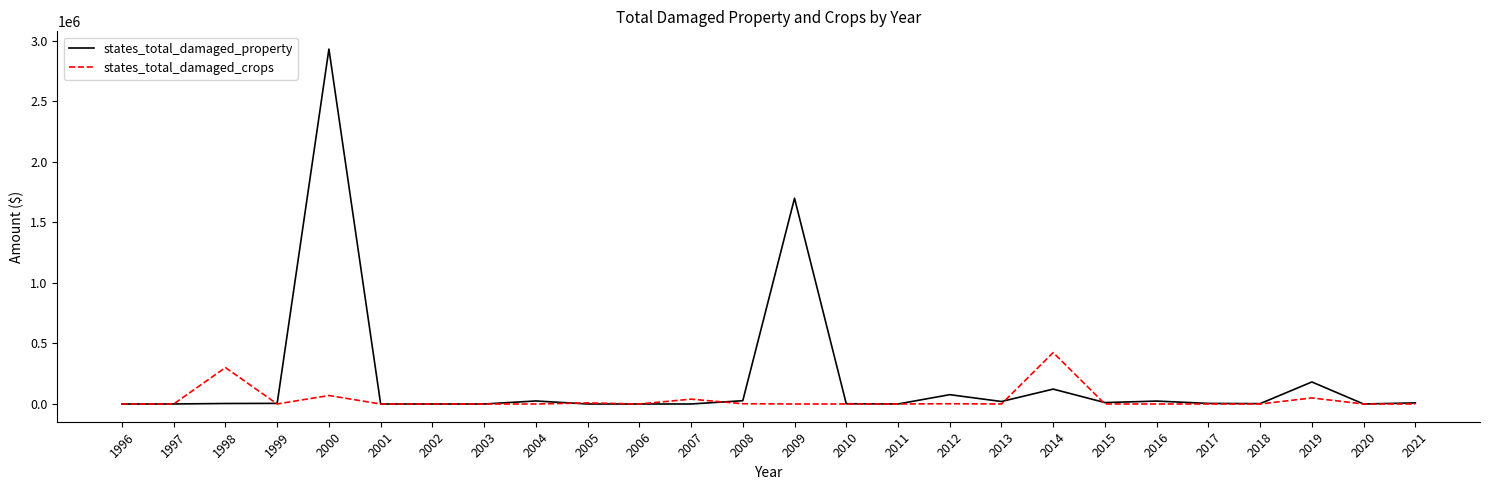

What is the maximum value for states_total_damaged_crops?

425000